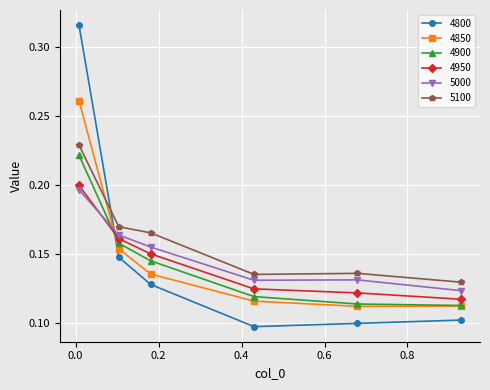

Which series has the widest spread of values?

4800